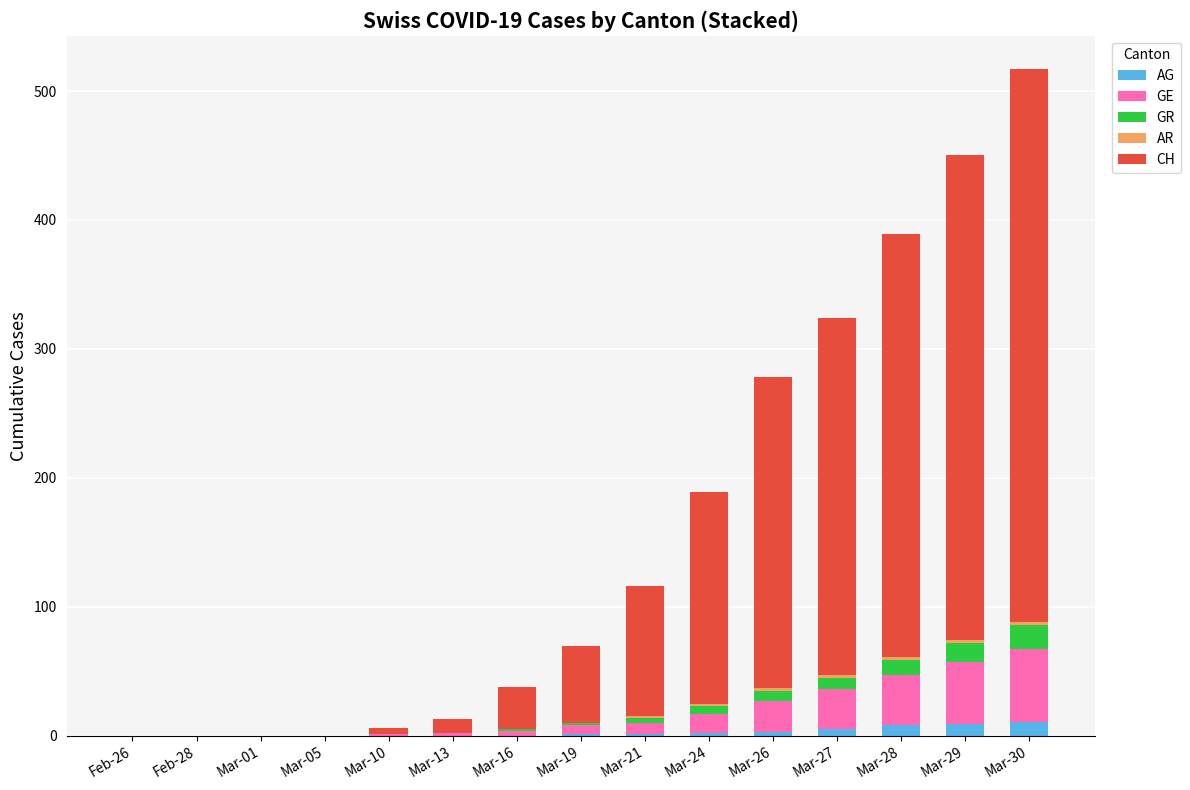

What is the sum of all AG values?

40